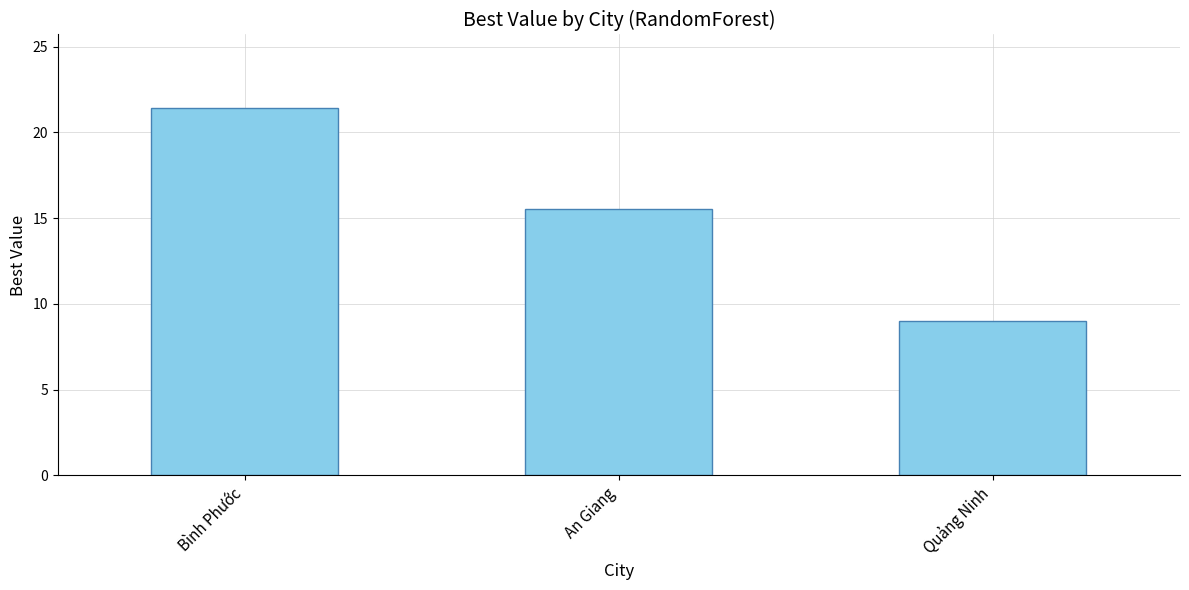

Rank the categories by value from lowest to highest.

Quảng Ninh, An Giang, Bình Phước